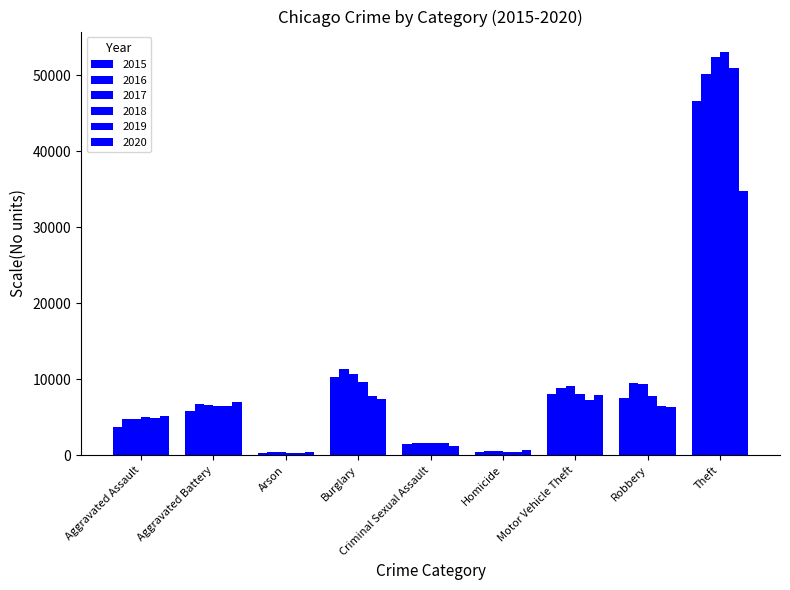

The value of 2017 at Motor Vehicle Theft is 9138. True or false?

True